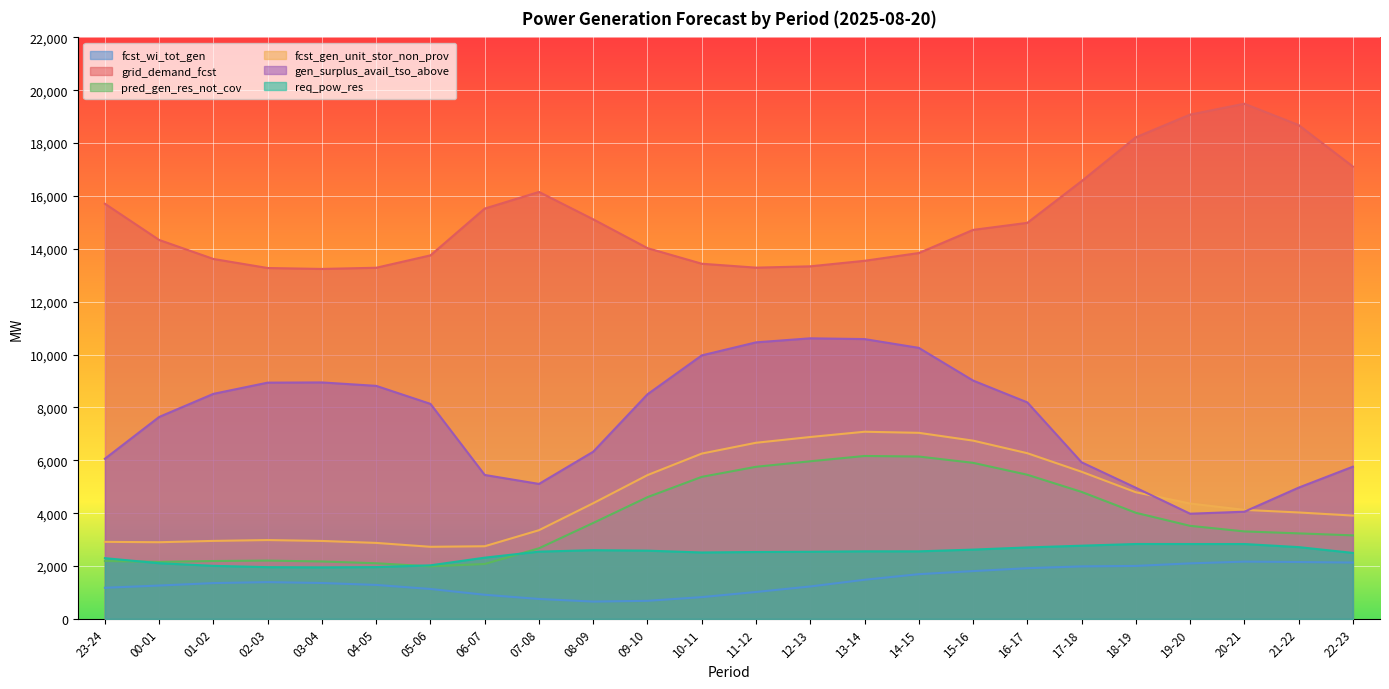

At which category is the sum across all series the highest?

14-15